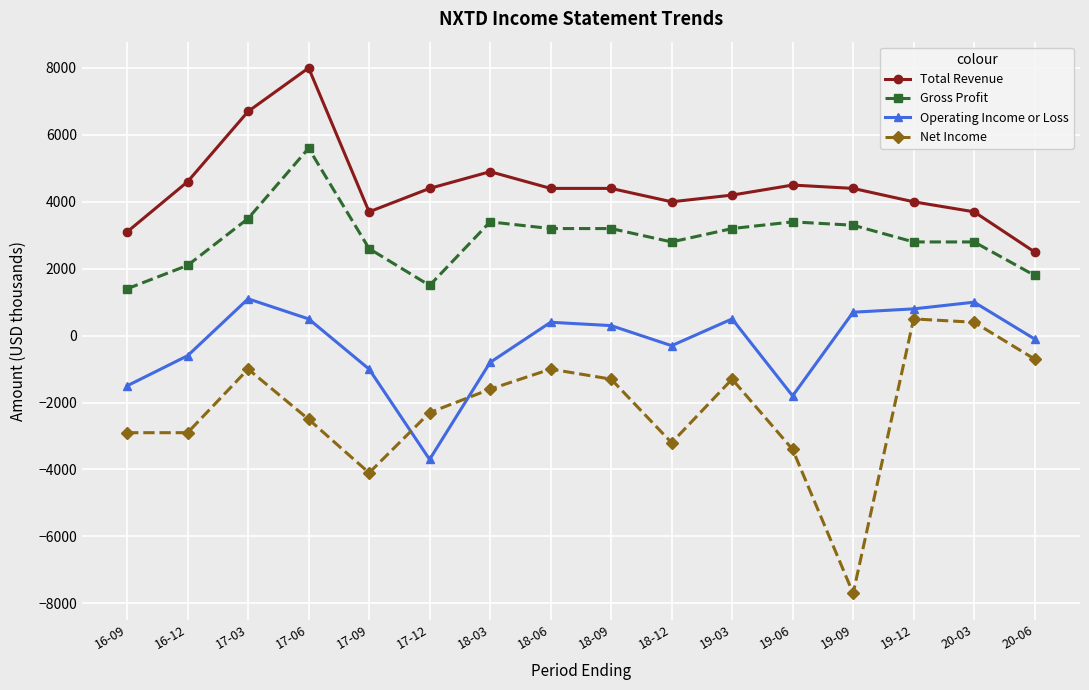

What is the maximum value shown in the chart?

8000